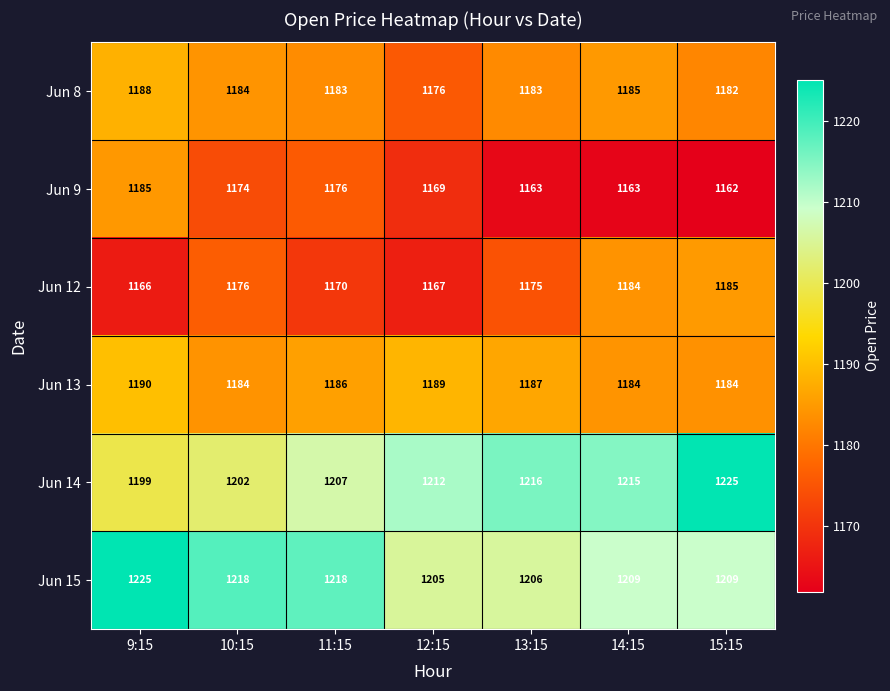

The value of Jun 15 at 9:15 is 2018. True or false?

False